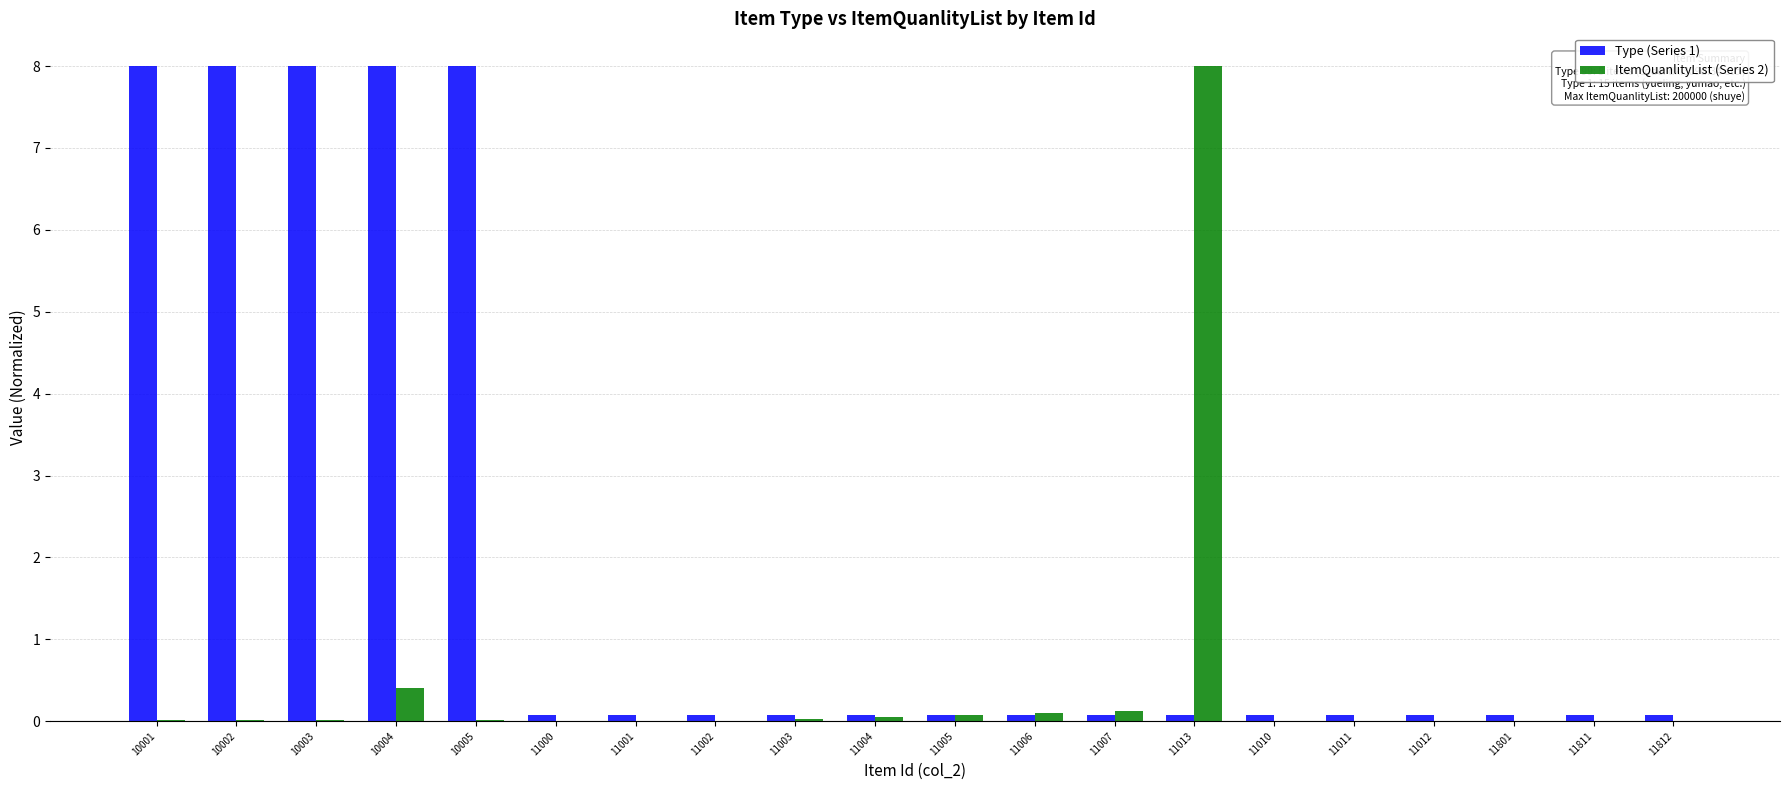

What is the sum of all Type (Series 1) values?

41.2